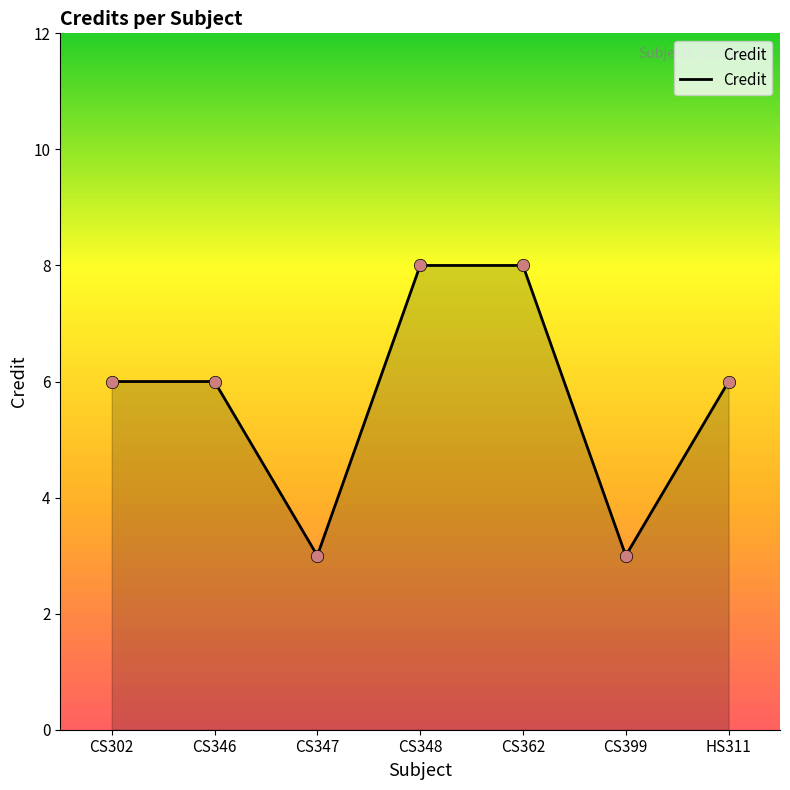

What is the ratio of the value at CS348 to the value at CS347?

2.7